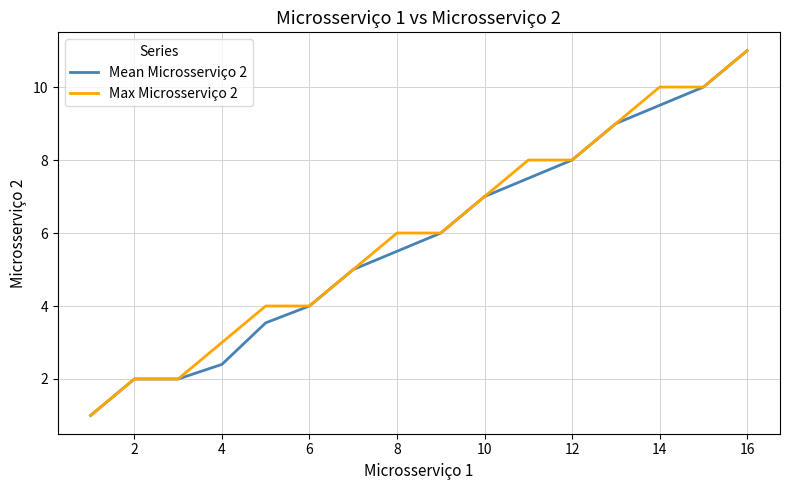

What is the highest value of the Mean Microsserviço 2 series?

11.0